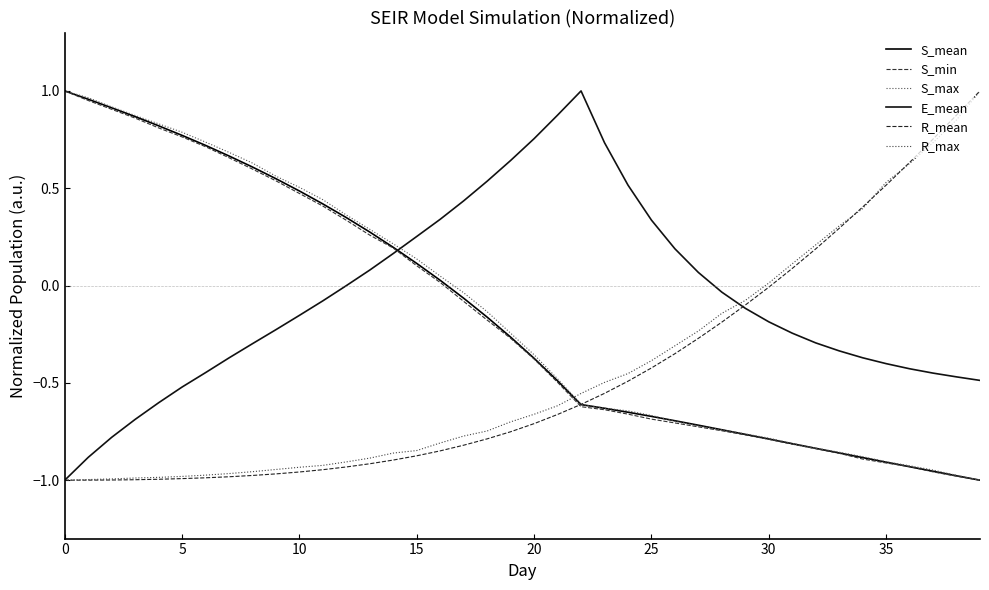

True or false: R_mean has more than 2 points higher than both neighbors.

False